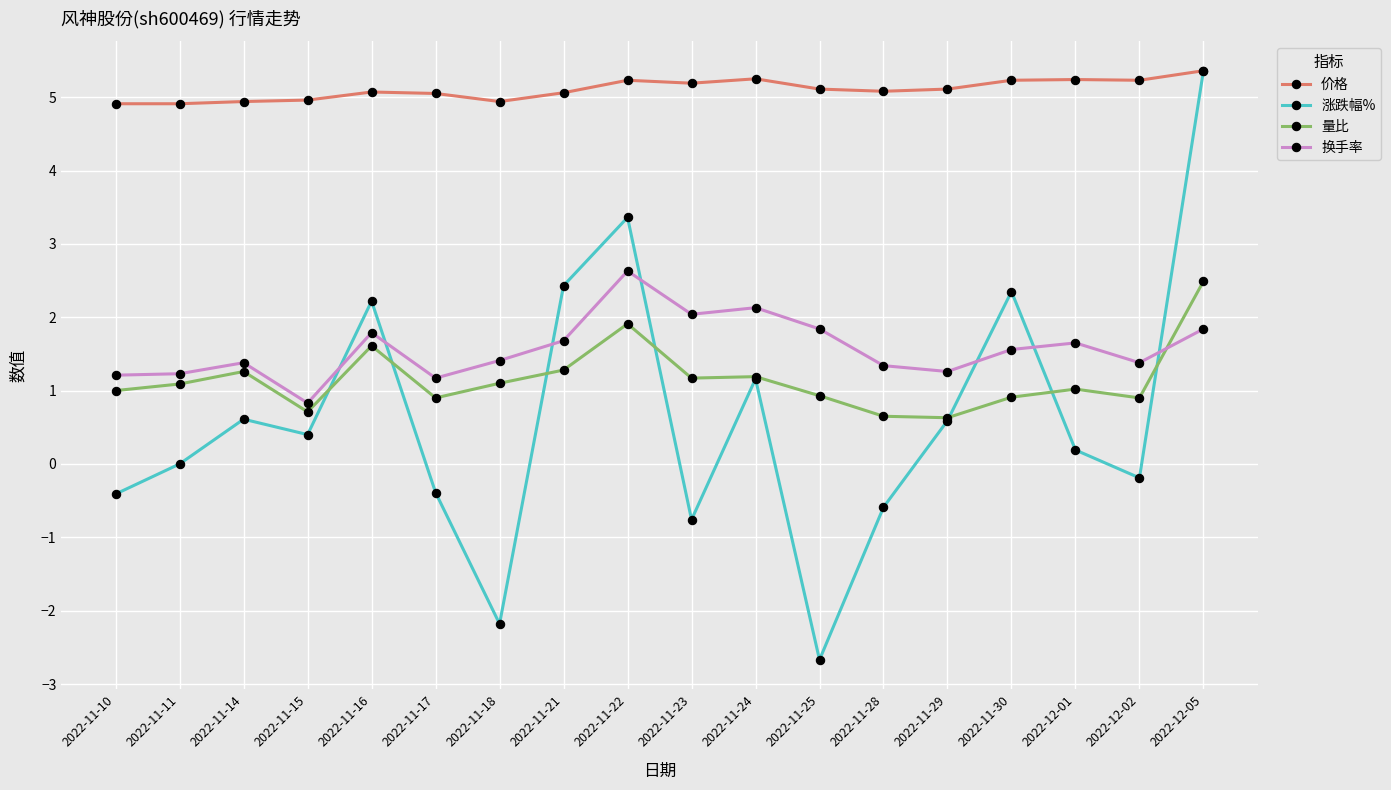

What is the sum of all 量比 values?

20.8